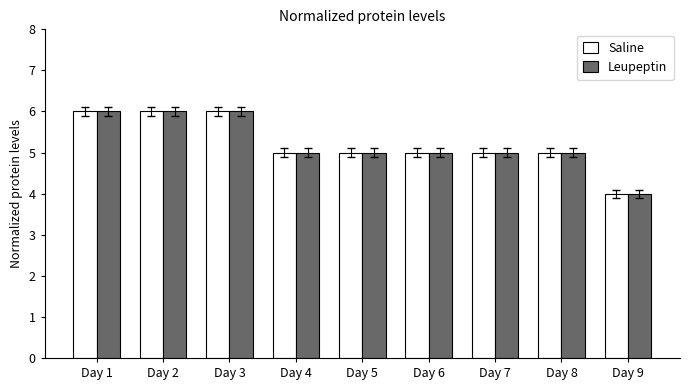

How many categories are shown in the chart?

9